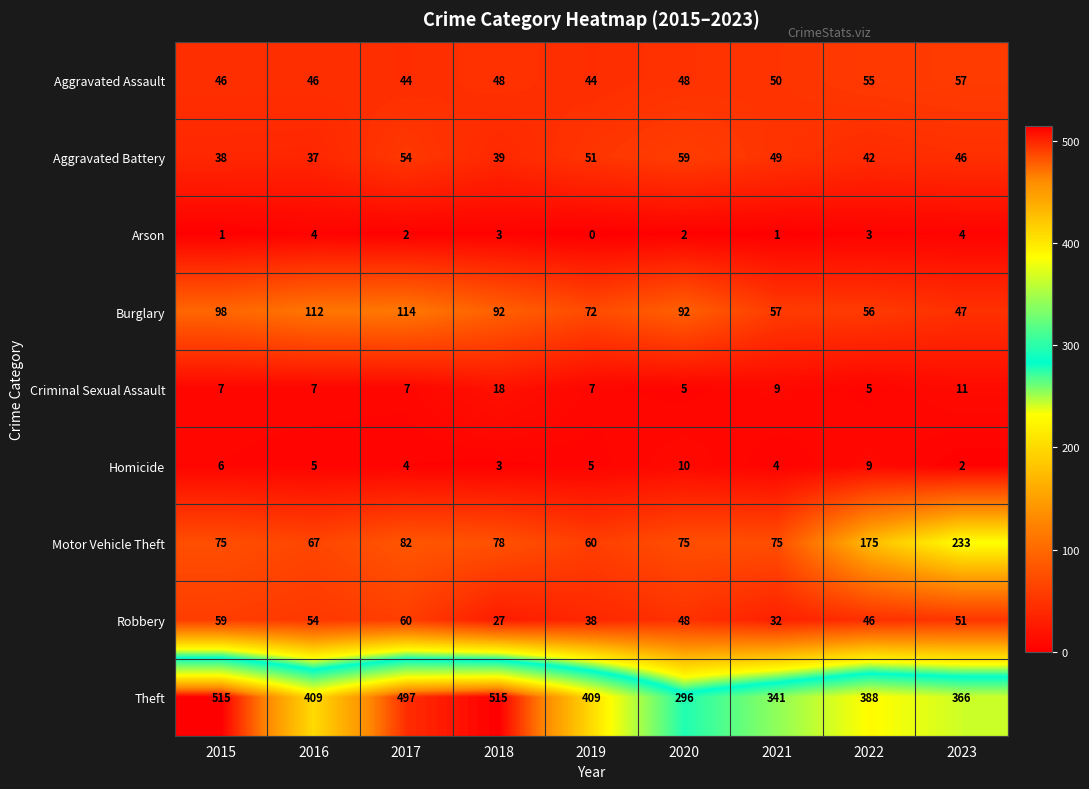

At which category is the sum across all series the highest?

2017